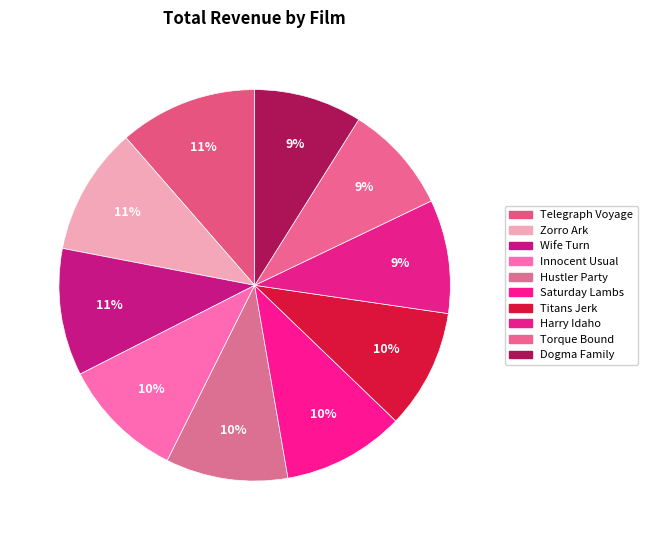

To the nearest percent, what is the combined percentage of Innocent Usual and Titans Jerk?

20%